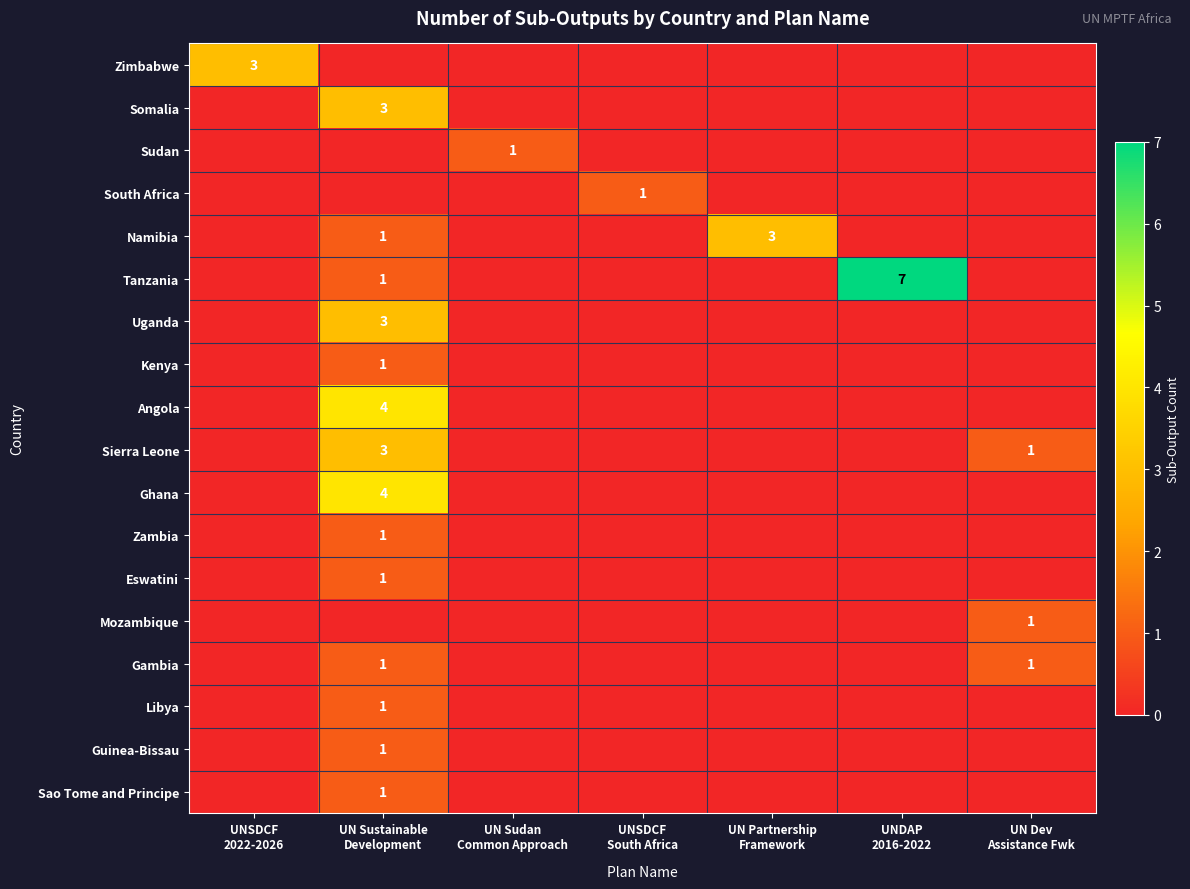

What value does the Zambia series have at UN Sustainable Development?

1